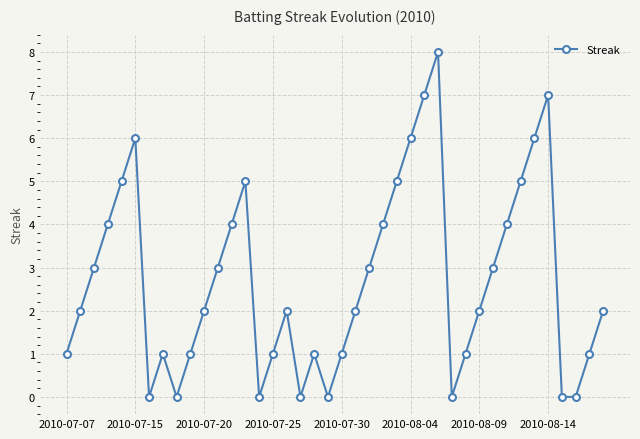

Count the number of data series in this chart.

1